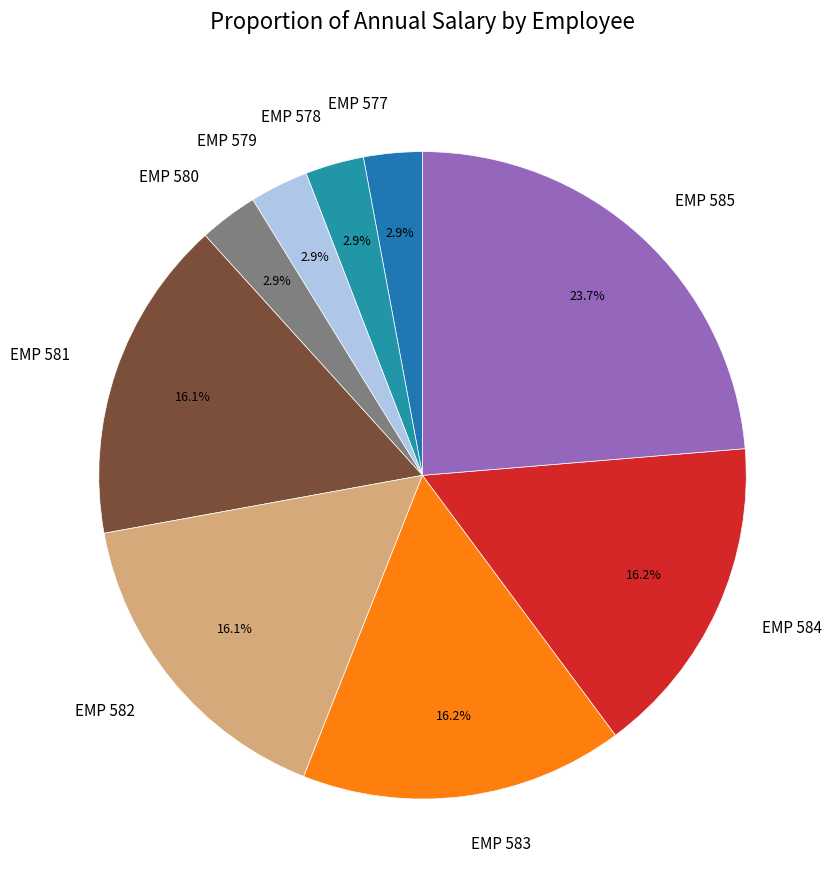

To the nearest percent, what is the difference between the EMP 585 and EMP 578 slice percentages?

21%